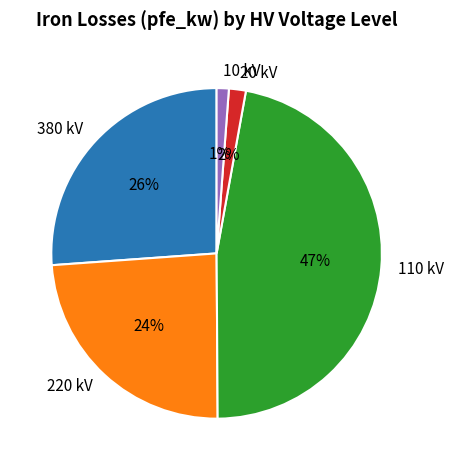

True or false: 10 kV accounts for 1% of the total.

True